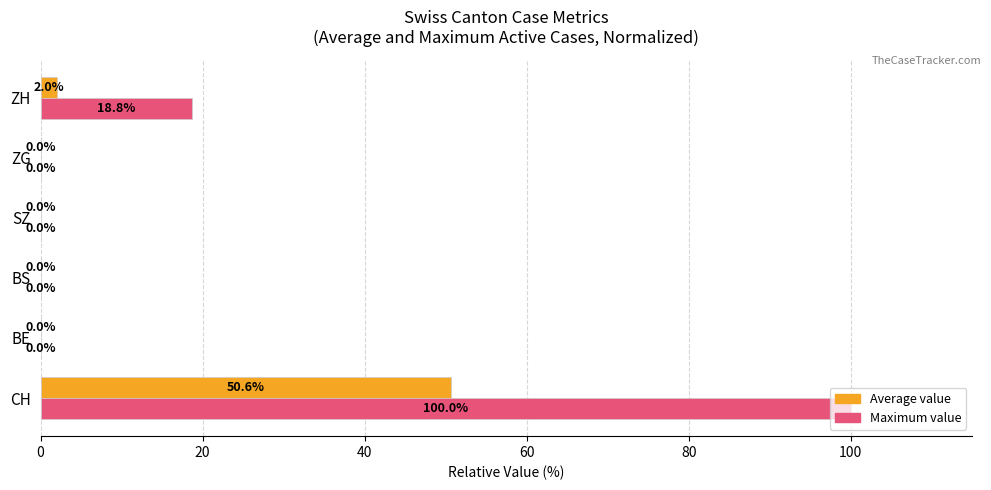

What is the maximum value shown in the chart?

100.0